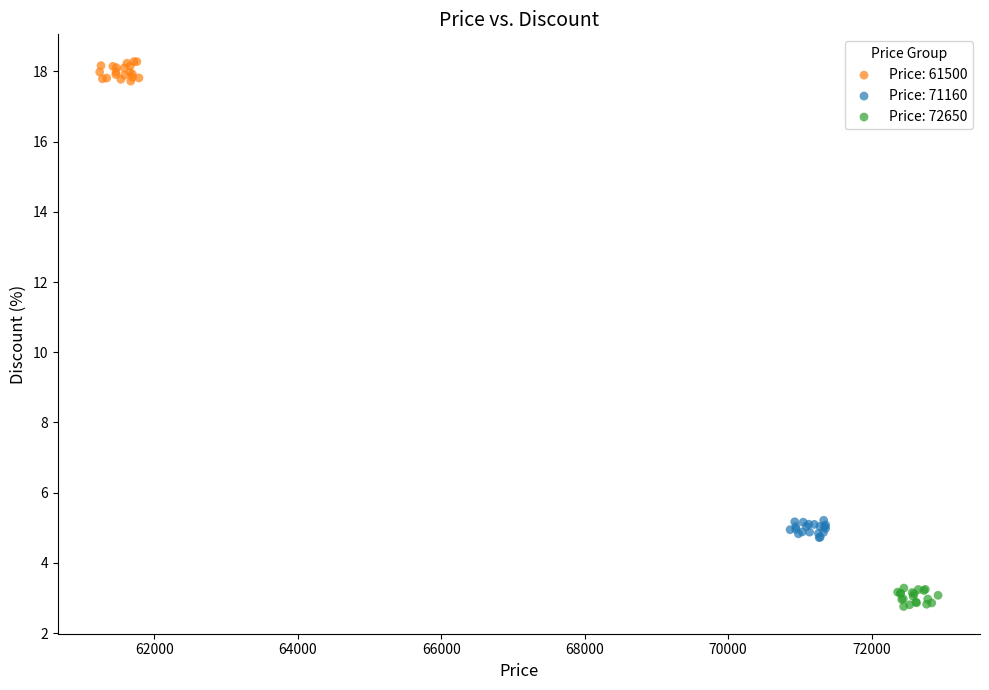

Which series reaches the minimum Y coordinate?

Price: 72650